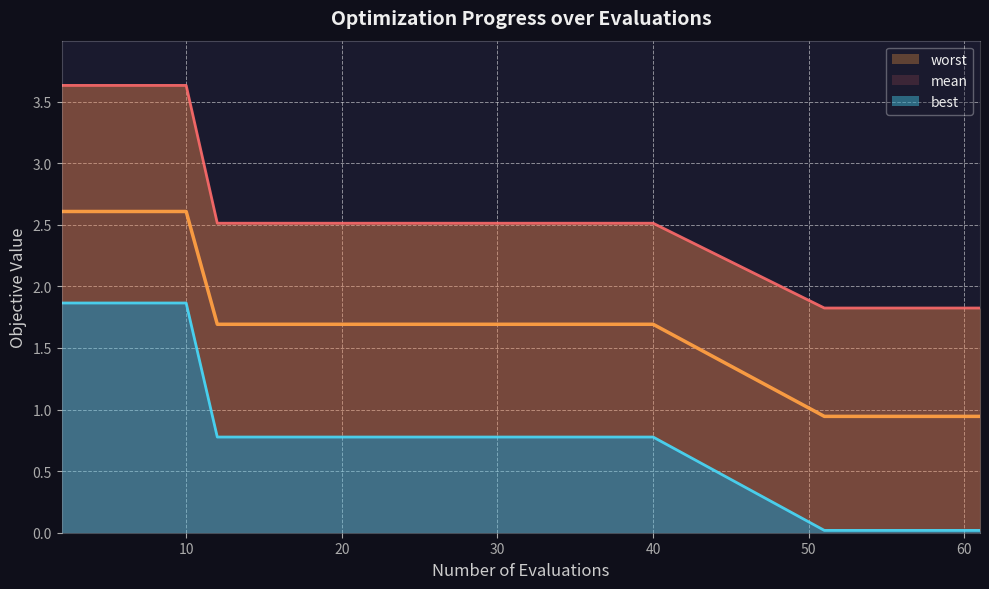

True or false: mean and worst cross at least once.

False